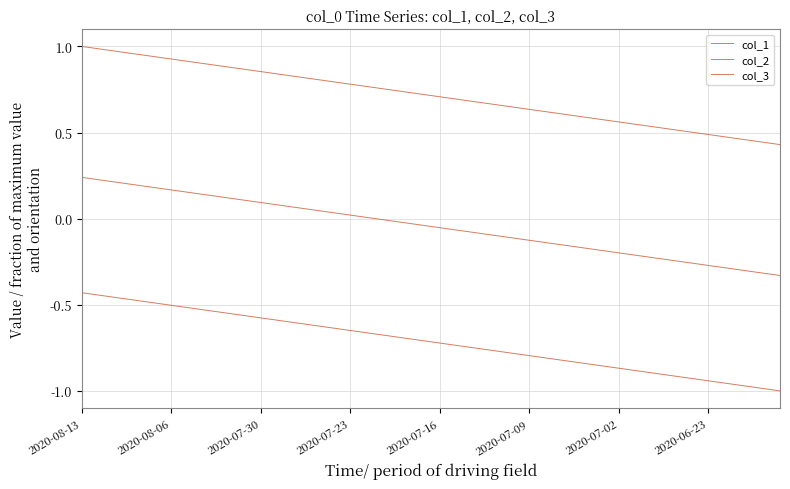

At which category is the sum across all series the highest?

2020-08-13